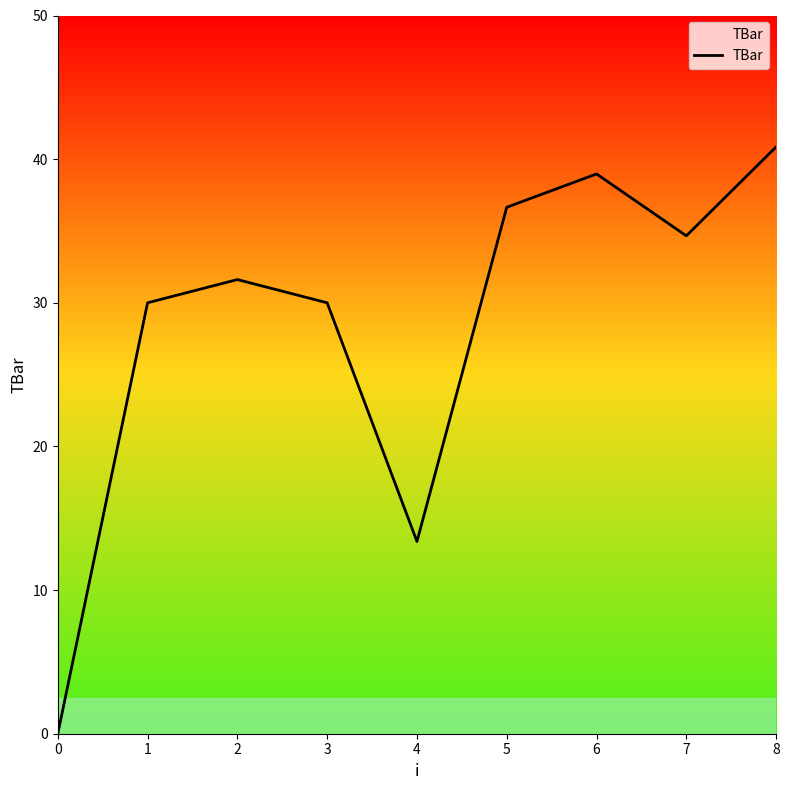

What is the maximum value shown in the chart?

40.9